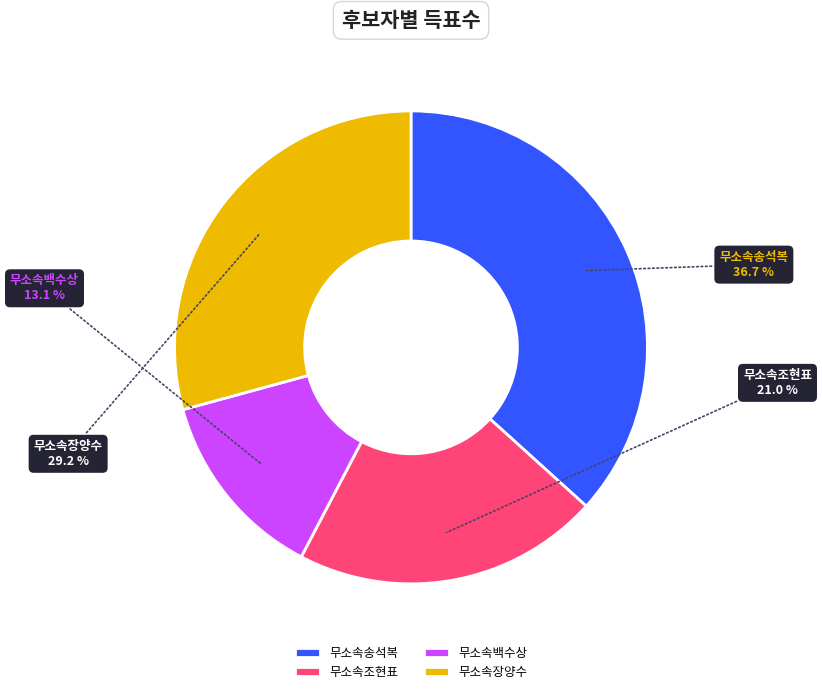

To the nearest percent, what is the difference between the largest and smallest slice percentages?

24%